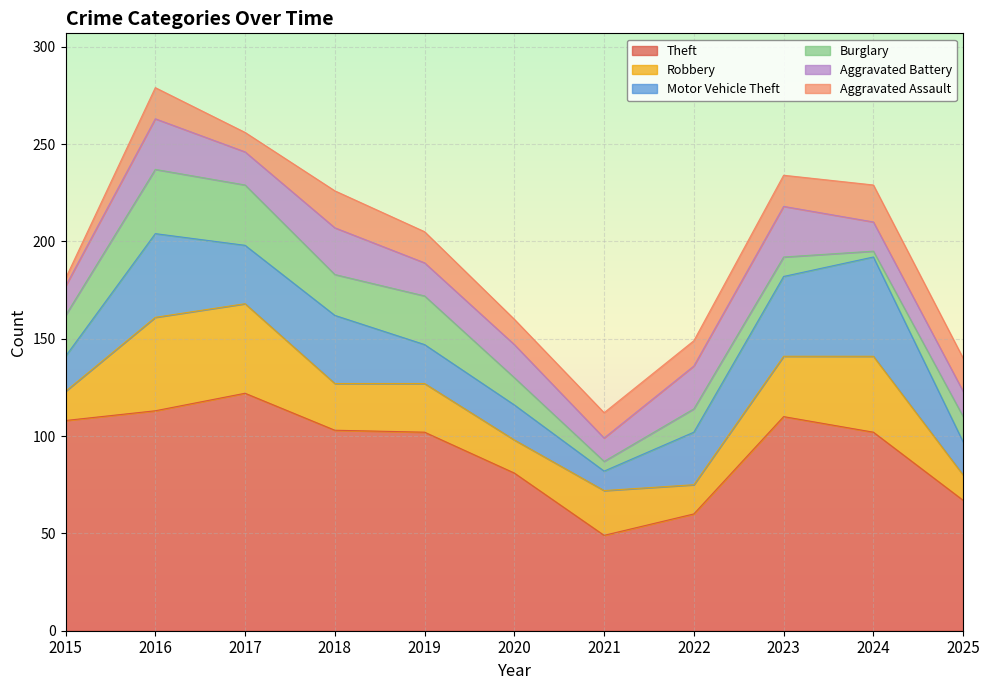

Count the Aggravated Battery values in the range 15 to 24.

7